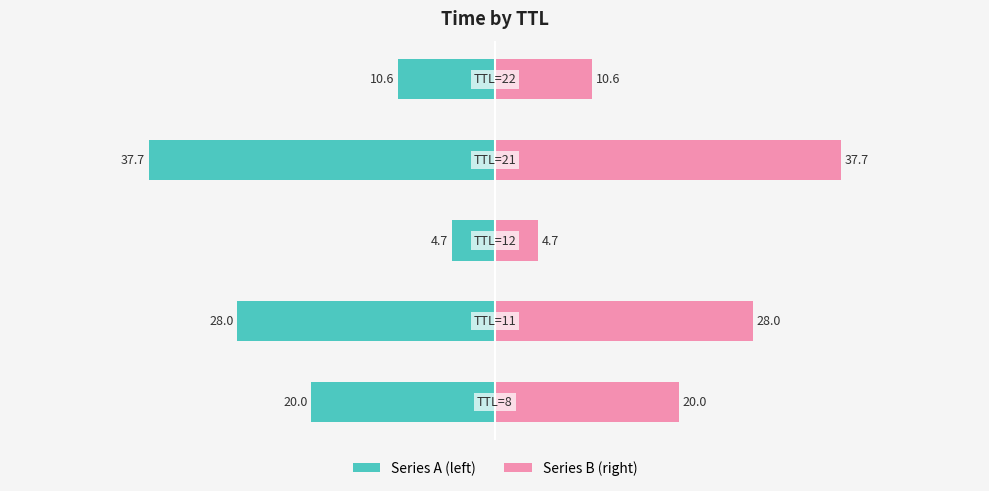

Reading left to right, what are all the values shown in this chart?

Series A (left): -20.0	-28.0	-4.7	-37.7	-10.6
Series B (right): 20.0	28.0	4.7	37.7	10.6